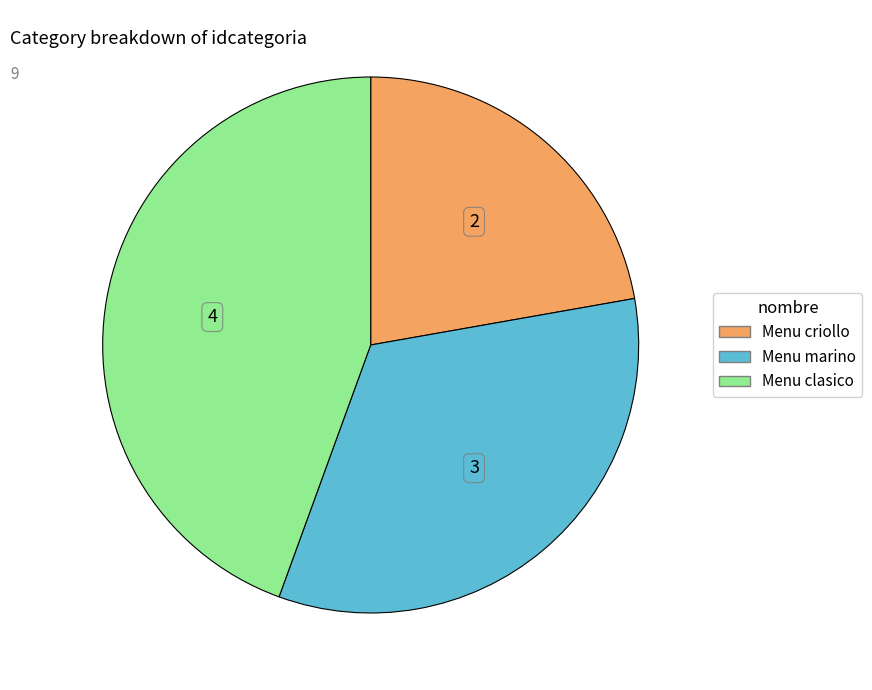

Approximately how many times larger is the value at Menu criollo compared to Menu marino?

0.7